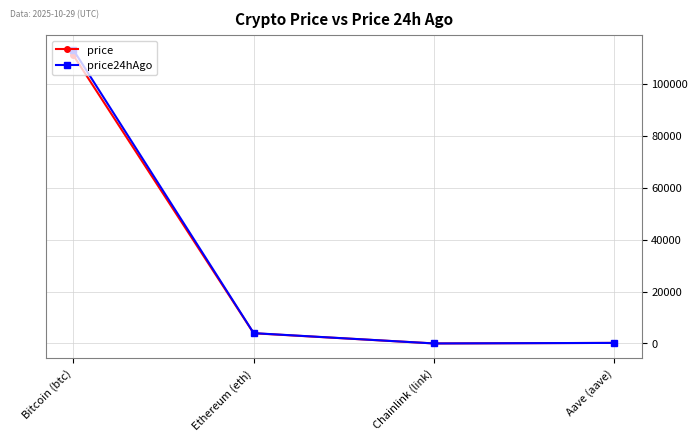

True or false: price24hAgo has more than 0 points higher than both neighbors.

False